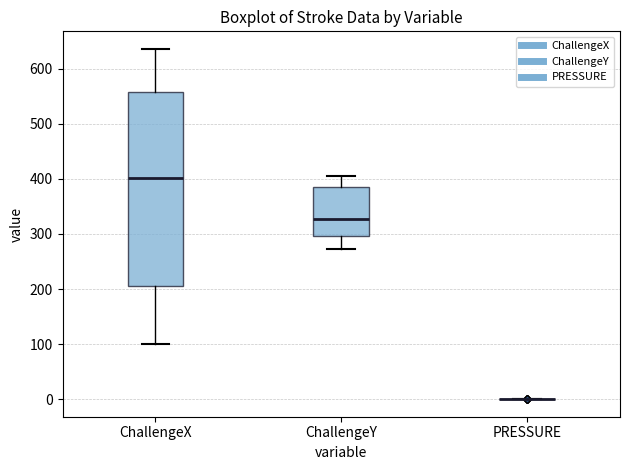

Reading left to right, transcribe this box plot: for each box, give where its median line is, the range the box spans, and where its two whiskers end, as read against the y-axis. The values are not printed on the chart, so give them approximately, as read against the axis.

ChallengeX: median 400, box 210 to 560, whiskers 100 to 640
ChallengeY: median 330, box 300 to 380, whiskers 270 to 410
PRESSURE: box collapsed to a line at 0, whiskers 0 to 0